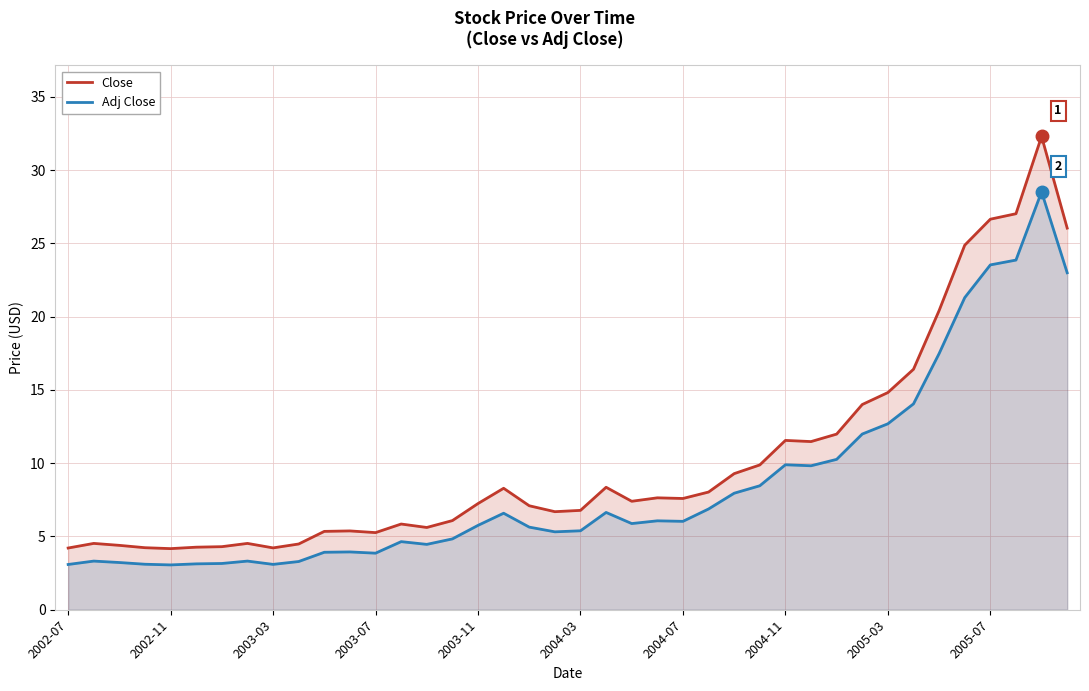

What is the approximate value of Adj Close at 34?

17.5